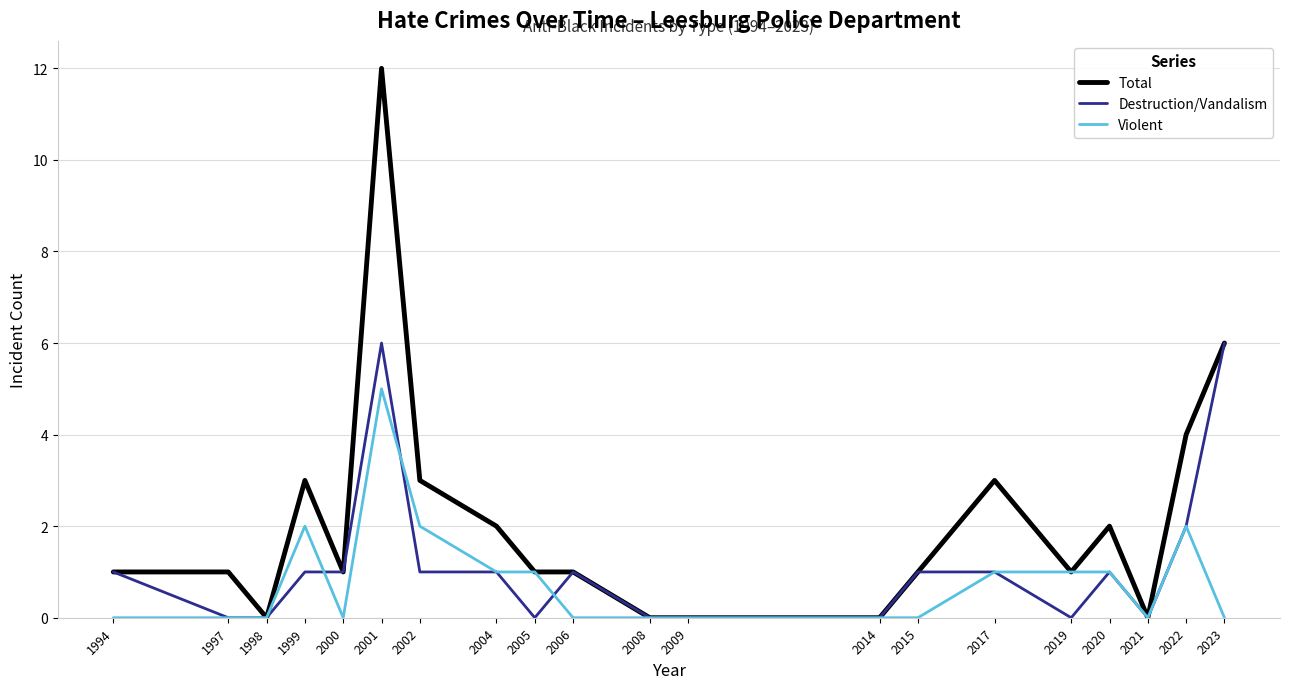

At which category is the sum across all series the highest?

2001